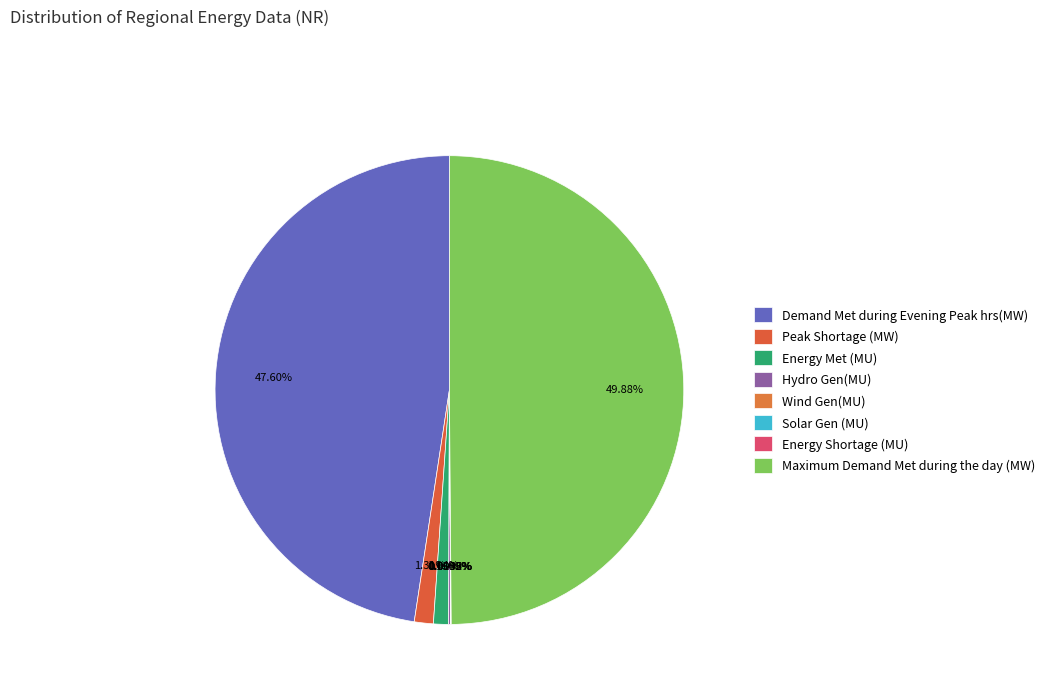

Which category has the smallest portion of the pie?

Solar Gen (MU)